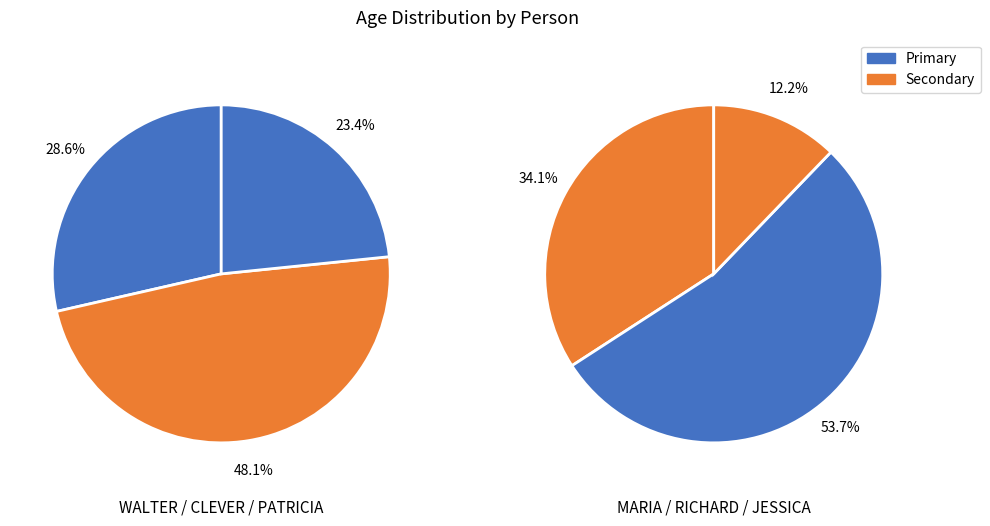

Rank the categories by value from lowest to highest.

JESSICA, MARIA, PATRICIA, WALTER, RICHARD, CLEVER